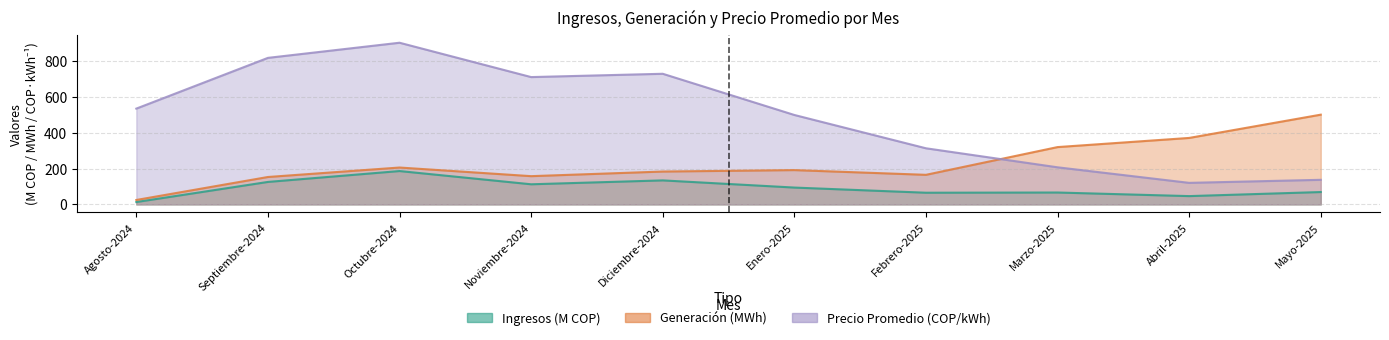

What is the difference between the maximum and second lowest values in the Ingresos series?

140.2